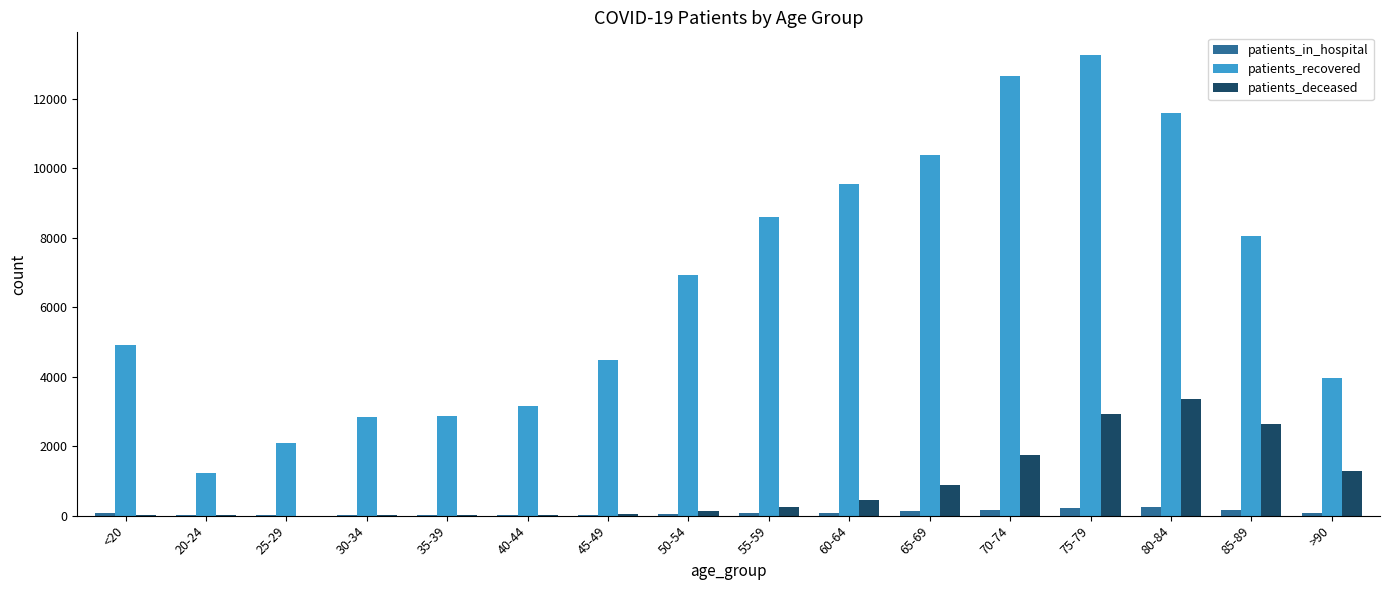

What is the average value of the patients_recovered series?

6656